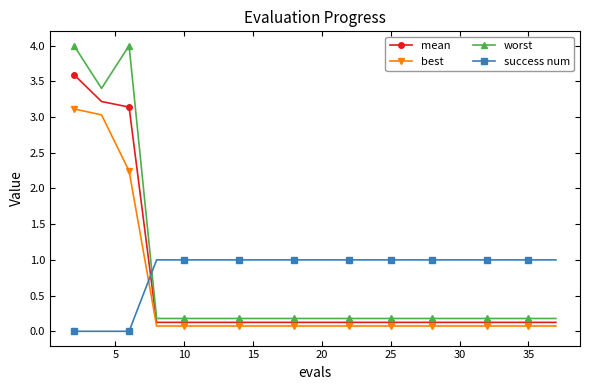

What is the value of the best point at the 6th from the left?

0.1